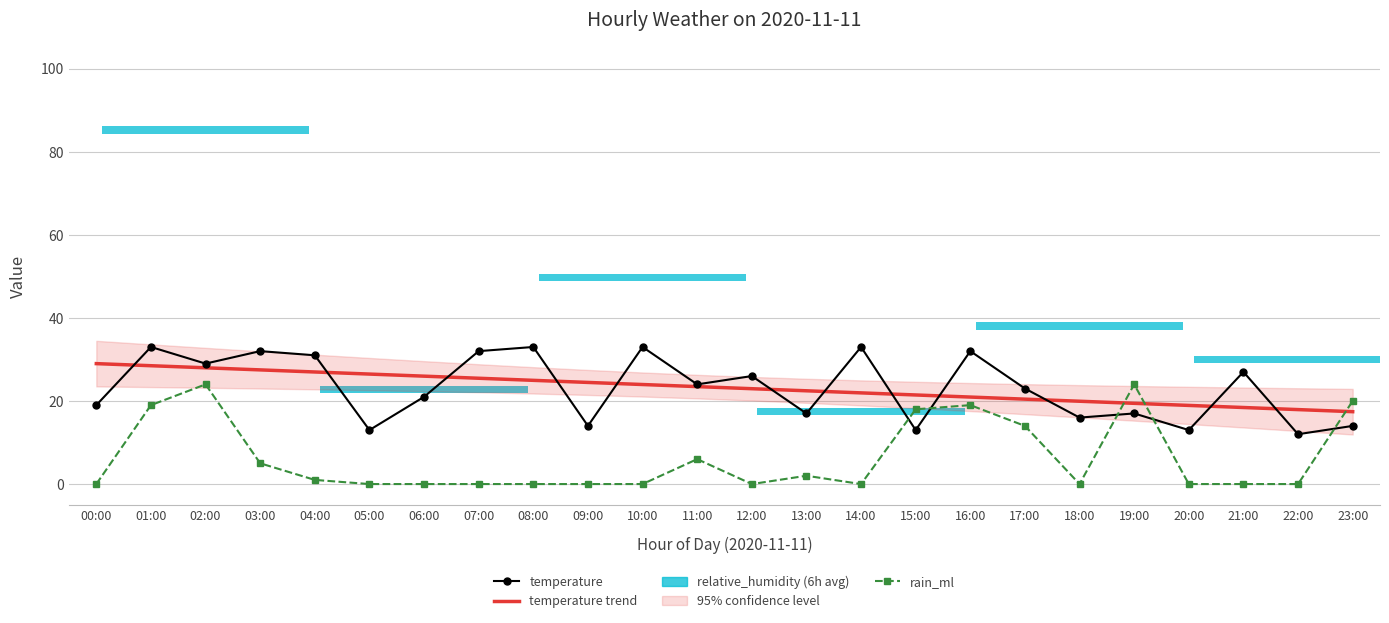

Is it true that temperature trend equals 37.8 at 09:00?

False